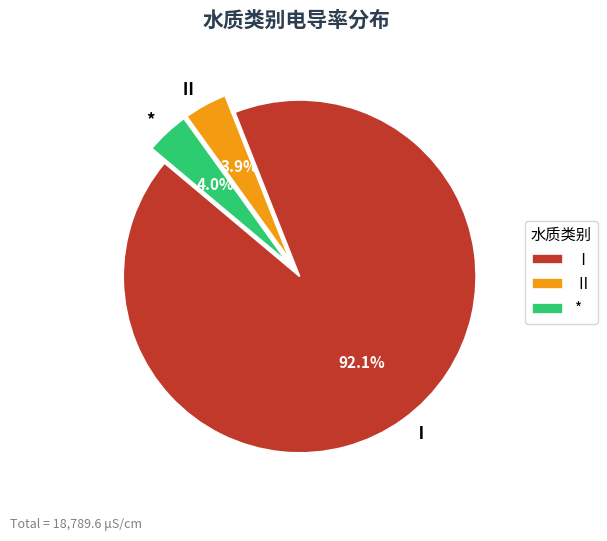

What is the ratio of the value at Ⅱ to the value at *?

1.0